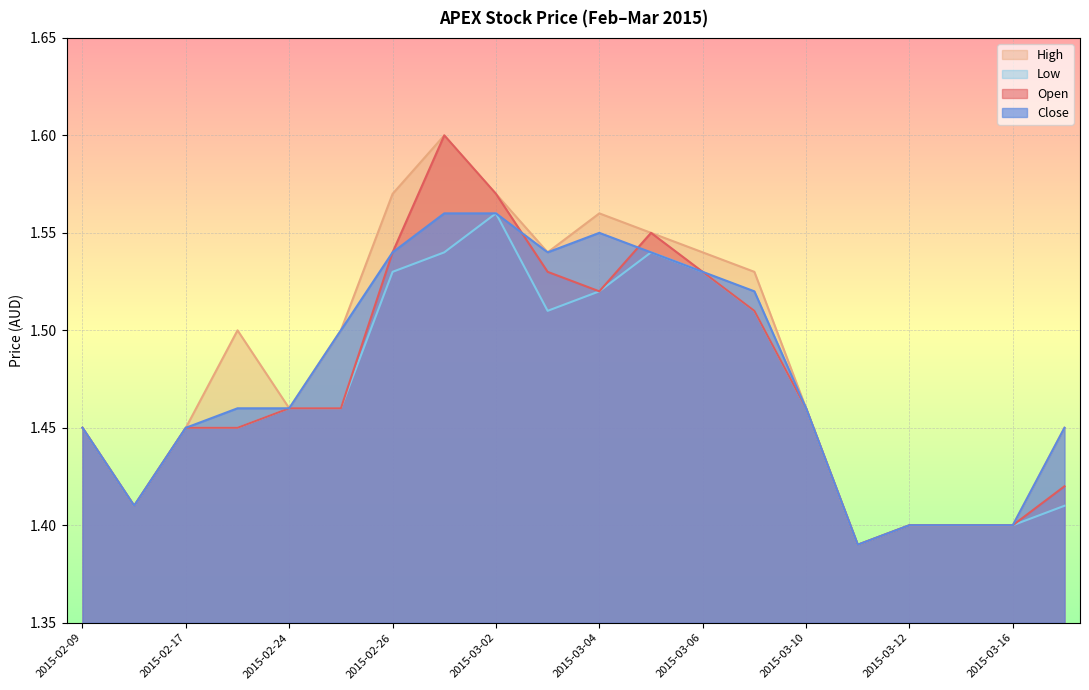

What is the difference between the maximum and minimum values in the low series?

0.2